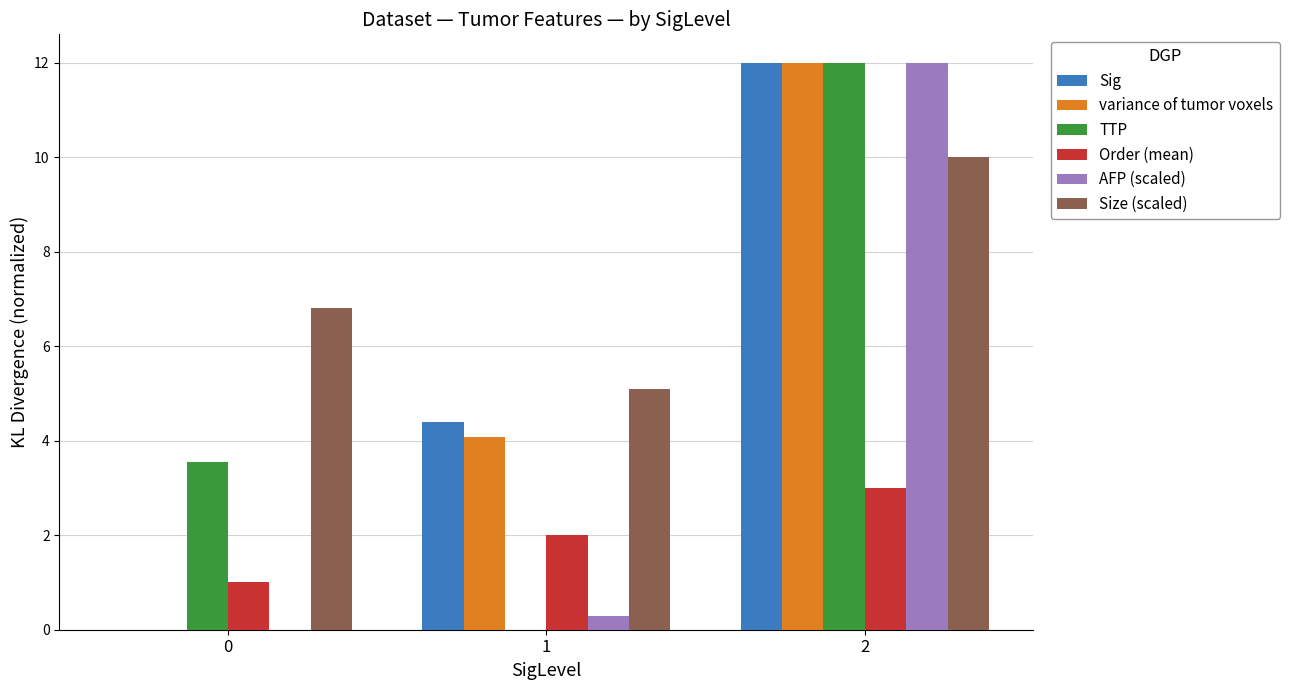

How many categories are shown in the chart?

3